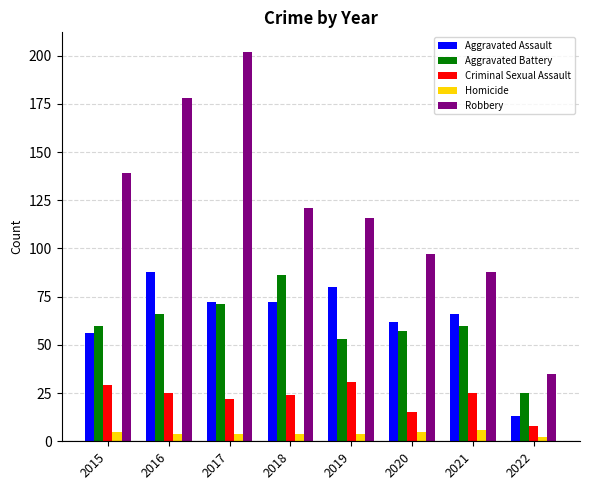

Reading left to right, list all the values displayed in this chart.

Aggravated Assault: 56	88	72	72	80	62	66	13
Aggravated Battery: 60	66	71	86	53	57	60	25
Criminal Sexual Assault: 29	25	22	24	31	15	25	8
Homicide: 5	4	4	4	4	5	6	2
Robbery: 139	178	202	121	116	97	88	35